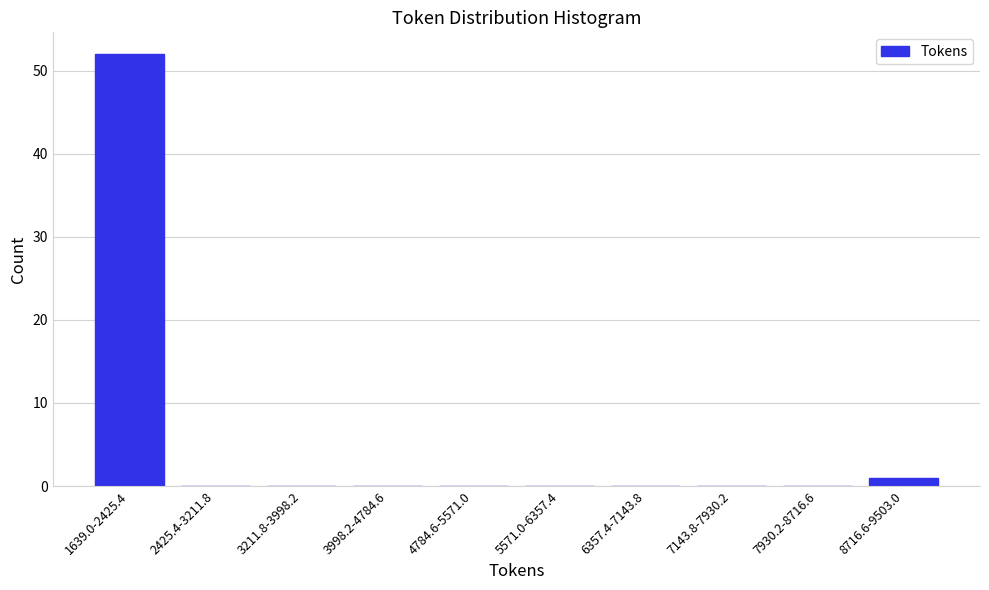

Reading left to right, transcribe all the data shown in this chart.

1639.0-2425.4=52	2425.4-3211.8=0	3211.8-3998.2=0	3998.2-4784.6=0	4784.6-5571.0=0	5571.0-6357.4=0	6357.4-7143.8=0	7143.8-7930.2=0	7930.2-8716.6=0	8716.6-9503.0=1